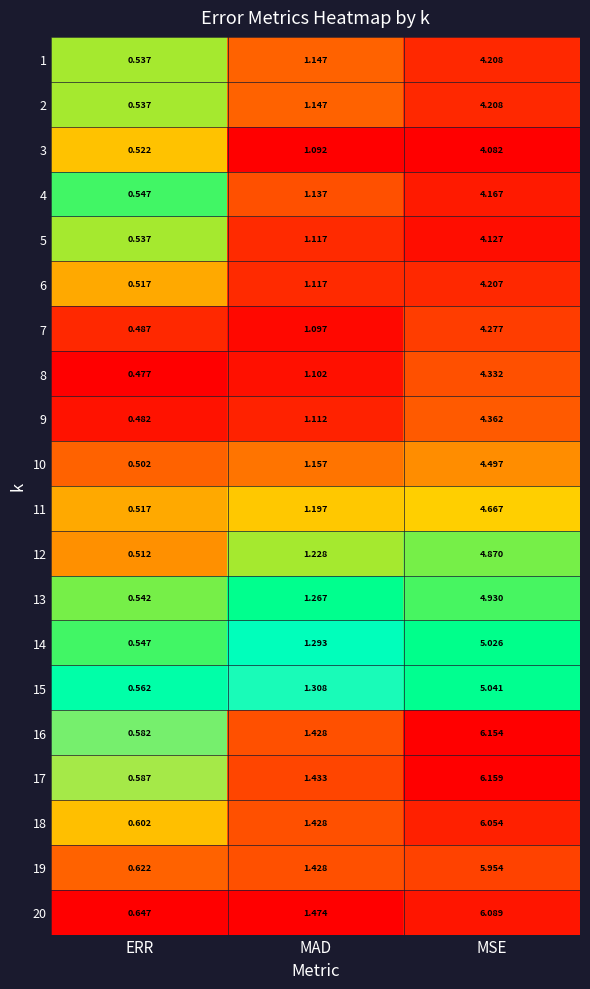

Which category has the highest value in the 12 series?

MSE